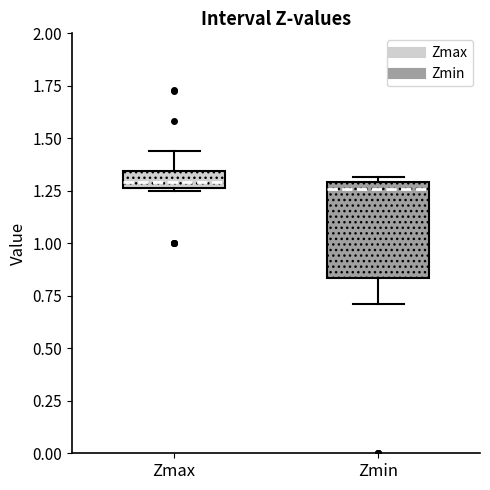

Reading left to right, transcribe this box plot: for each box, give where its median line is, the range the box spans, and where its two whiskers end, as read against the y-axis. The values are not printed on the chart, so give them approximately, as read against the axis.

Zmax: median 1.30, box 1.25 to 1.35, whiskers 1.25 (just below the box's lower edge) to 1.45
Zmin: median 1.25, box 0.85 to 1.30, whiskers 0.70 to 1.30 (just above the box's upper edge)